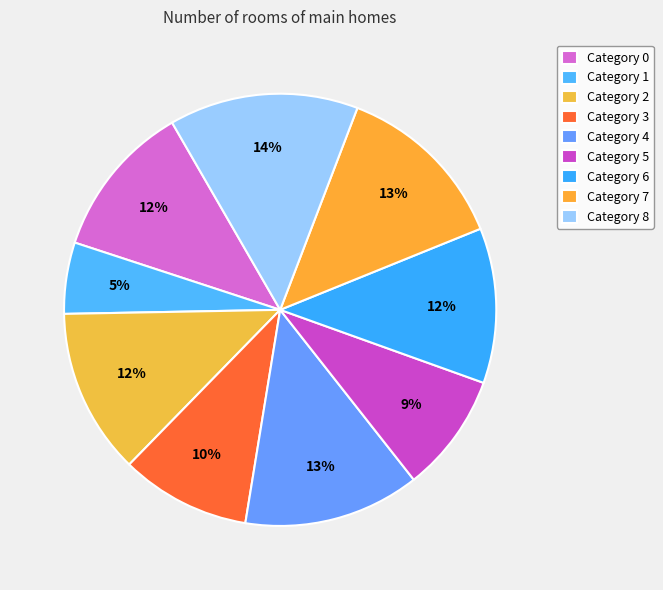

How many segments does this pie chart have?

9